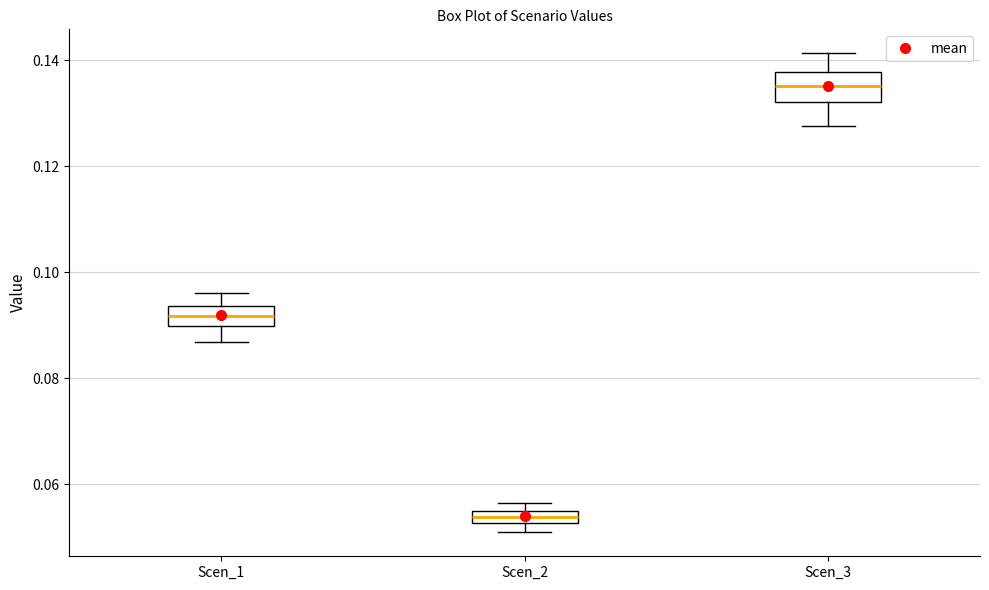

Which box has the lowest median line?

Scen_2